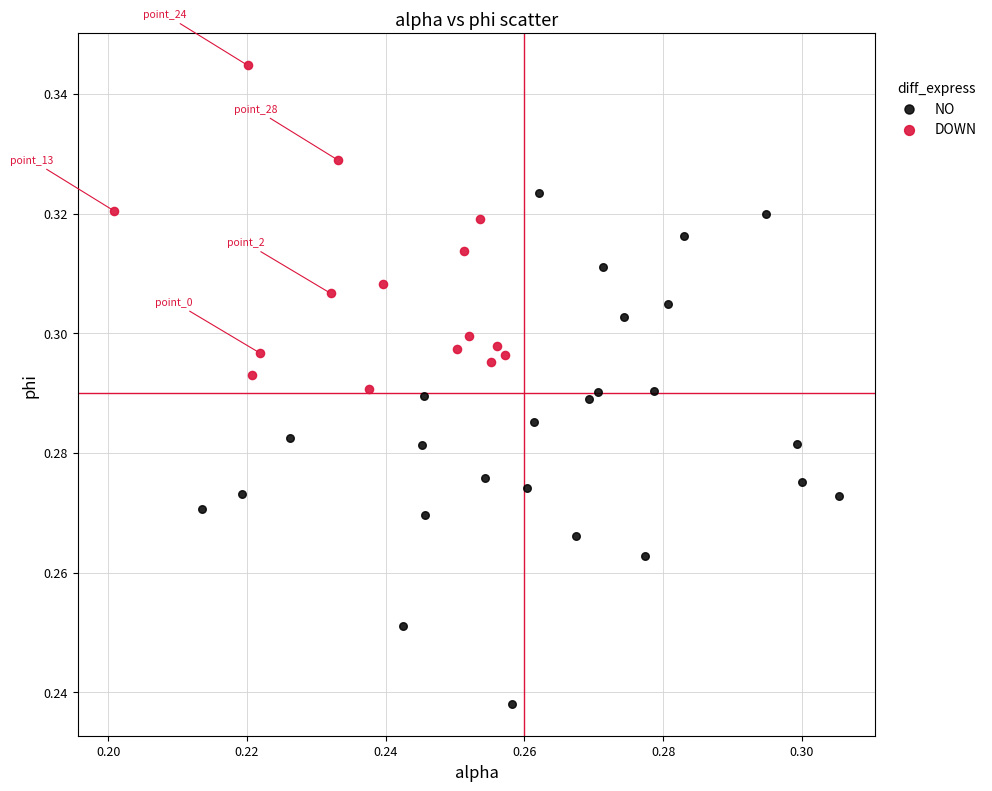

Which series contains the highest Y value?

DOWN